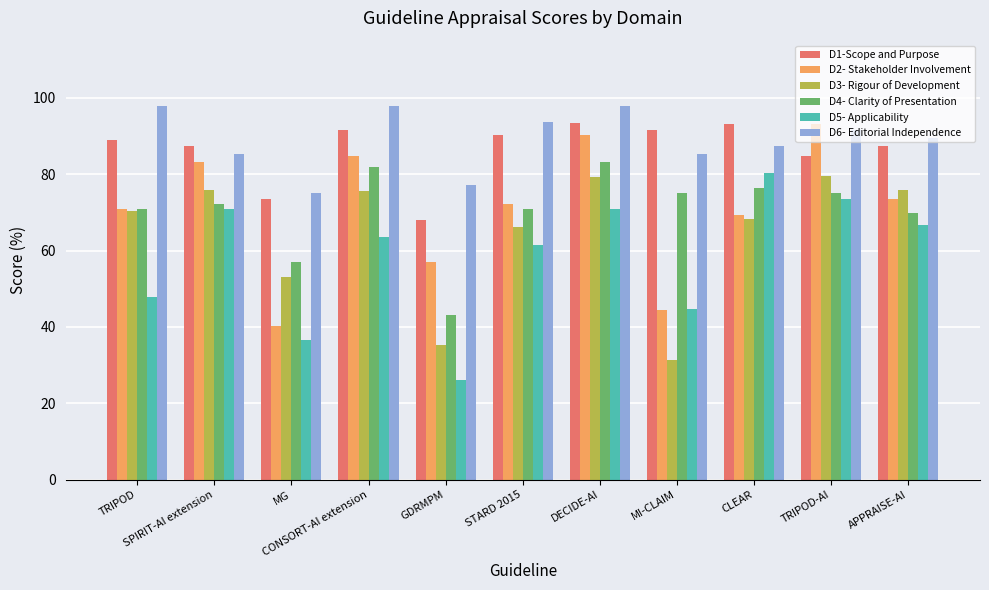

Where is D5- Applicability nearest to the value 53?

TRIPOD